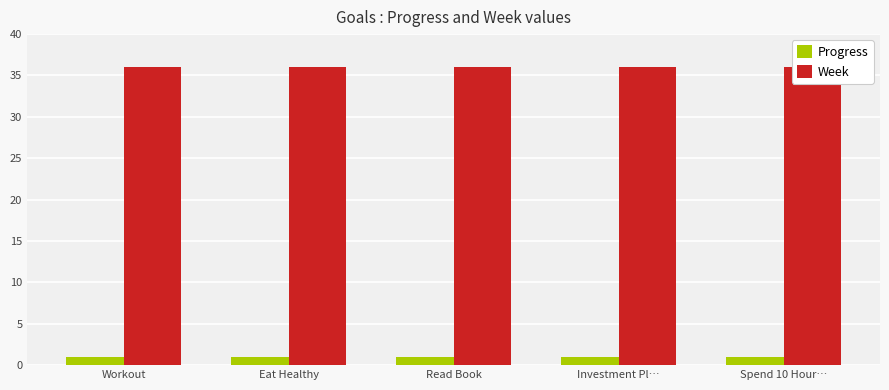

What is the sum of the Week values at Read Book and Investment Pl…?

72.0